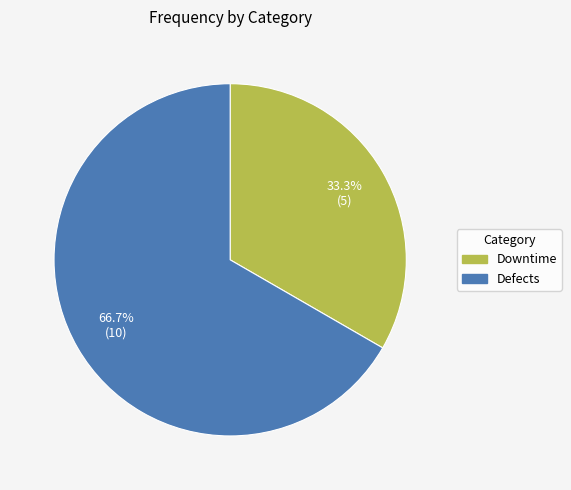

Do Downtime and Defects together represent more than half of the pie?

Yes